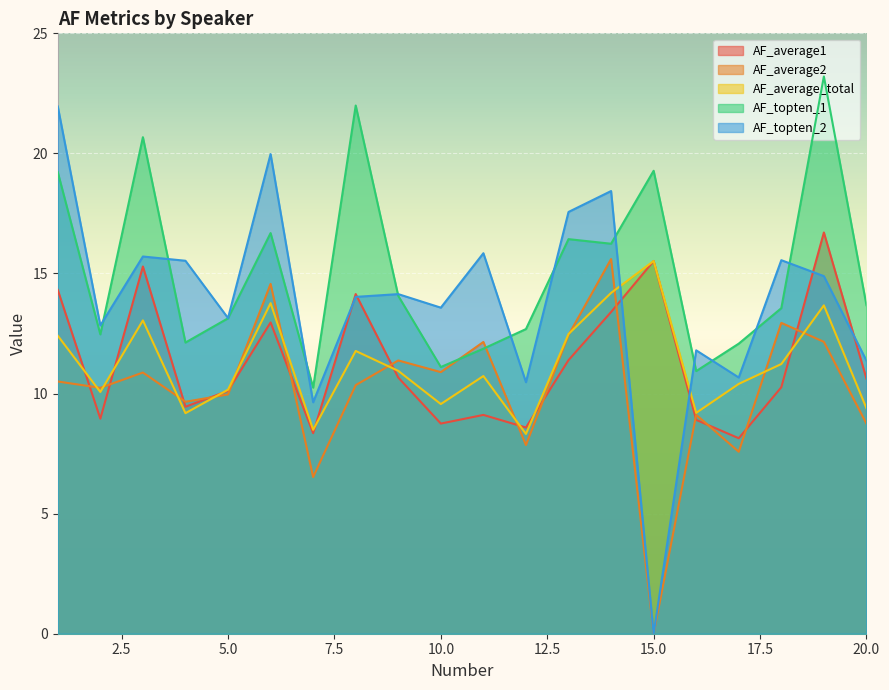

Which category has the highest value across all series?

19